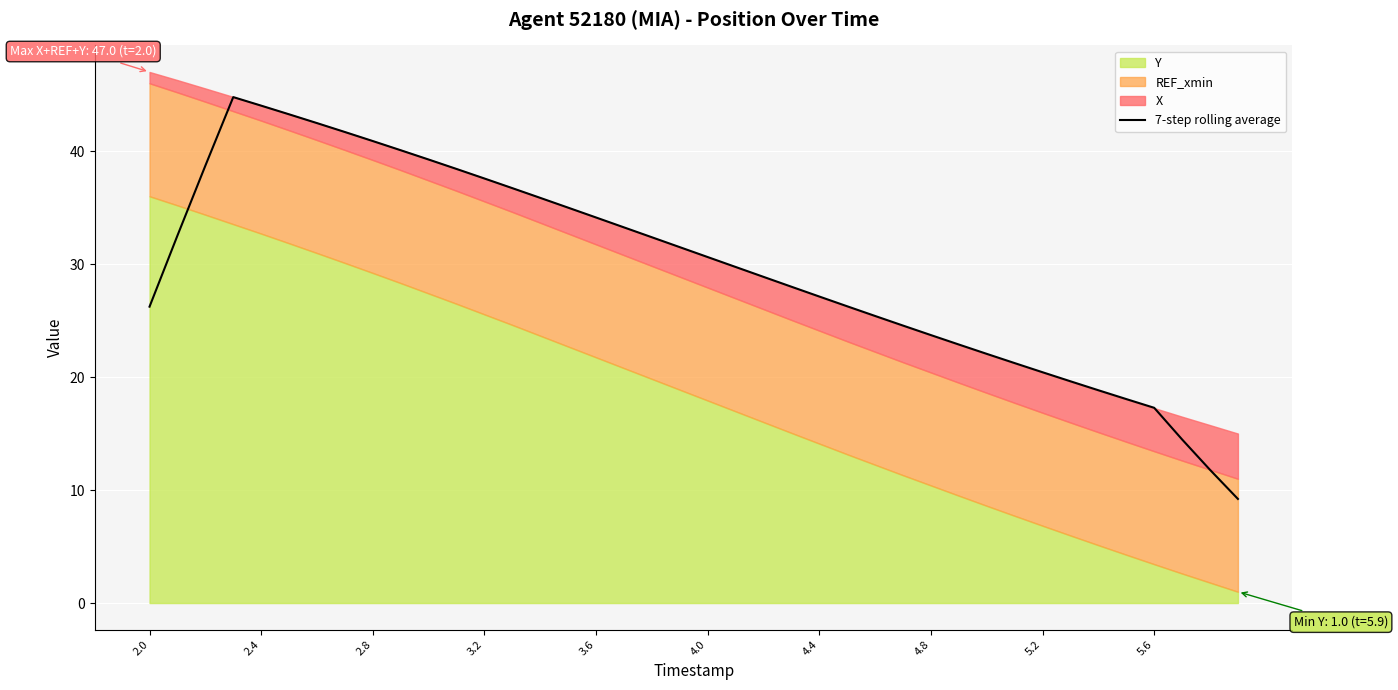

What is the difference between the values at 34 and 17?

14.4